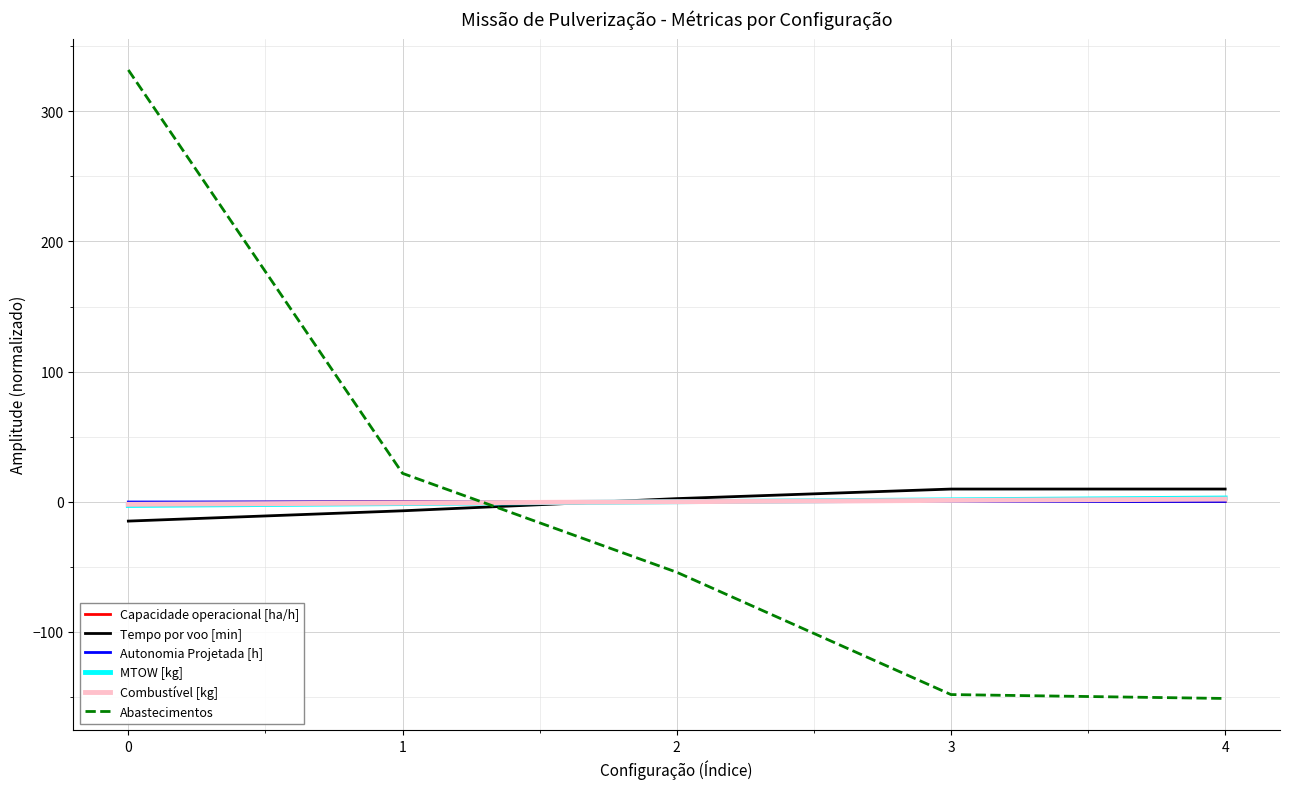

Where do Combustível [kg] and Abastecimentos first cross each other?

1 and 2